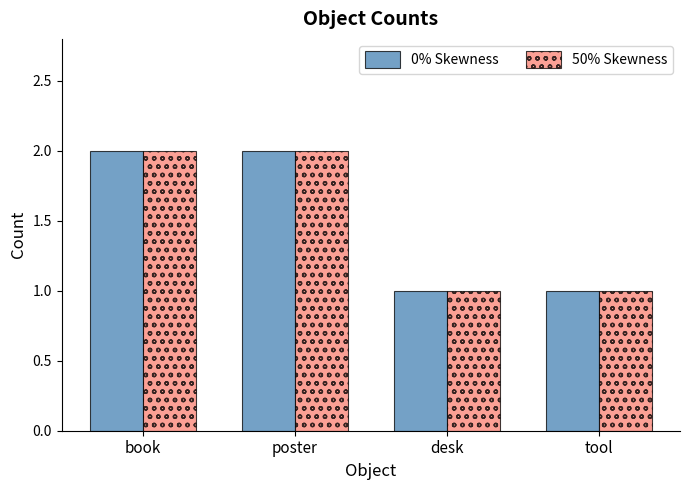

What is the average value of the 50% Skewness series?

2